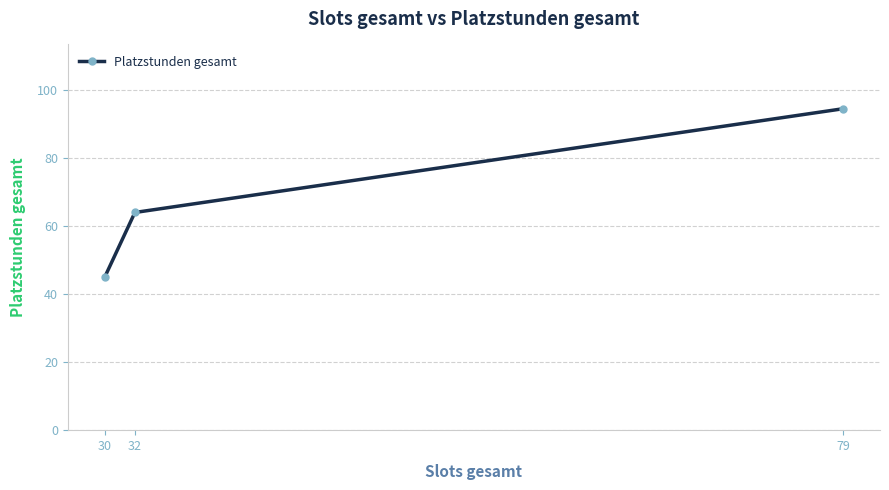

Does the chart have visible grid lines?

Yes